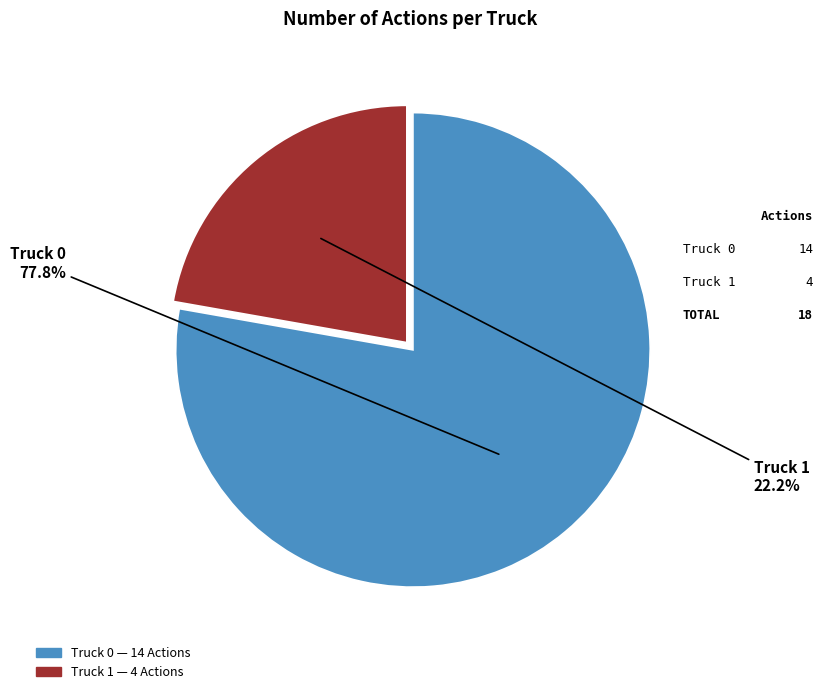

How many slices are in this pie chart?

2